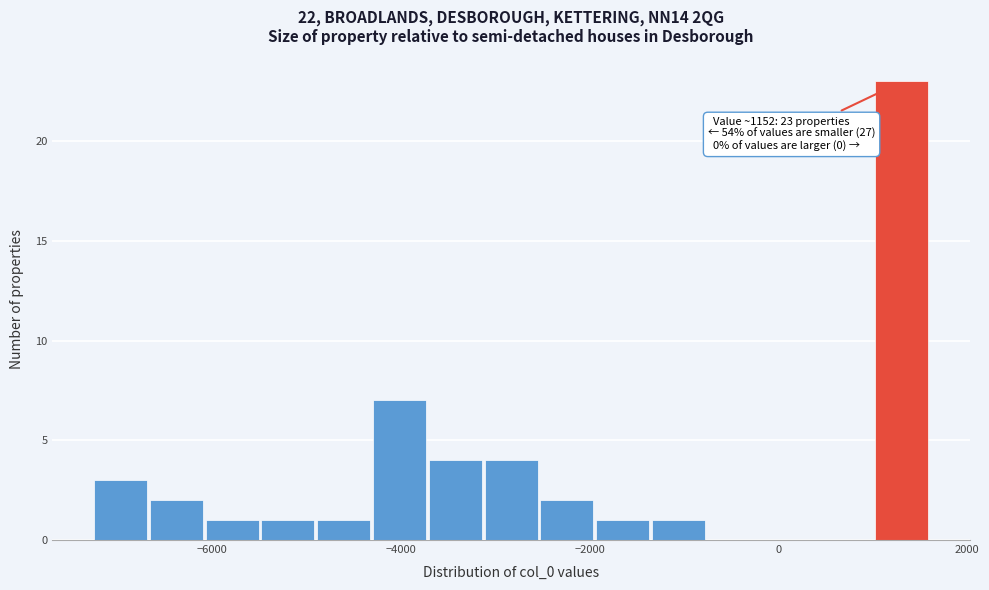

Around what value on the x-axis is the tallest bar? Give the approximate position of its centre, as read against the axis.

1400